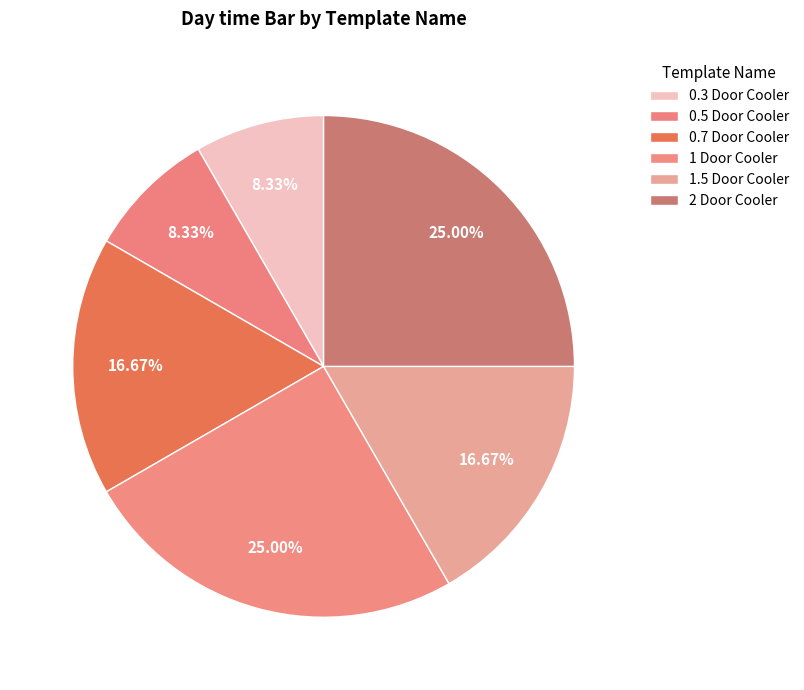

The 0.7 Door Cooler slice represents 29% of the pie. True or false?

False